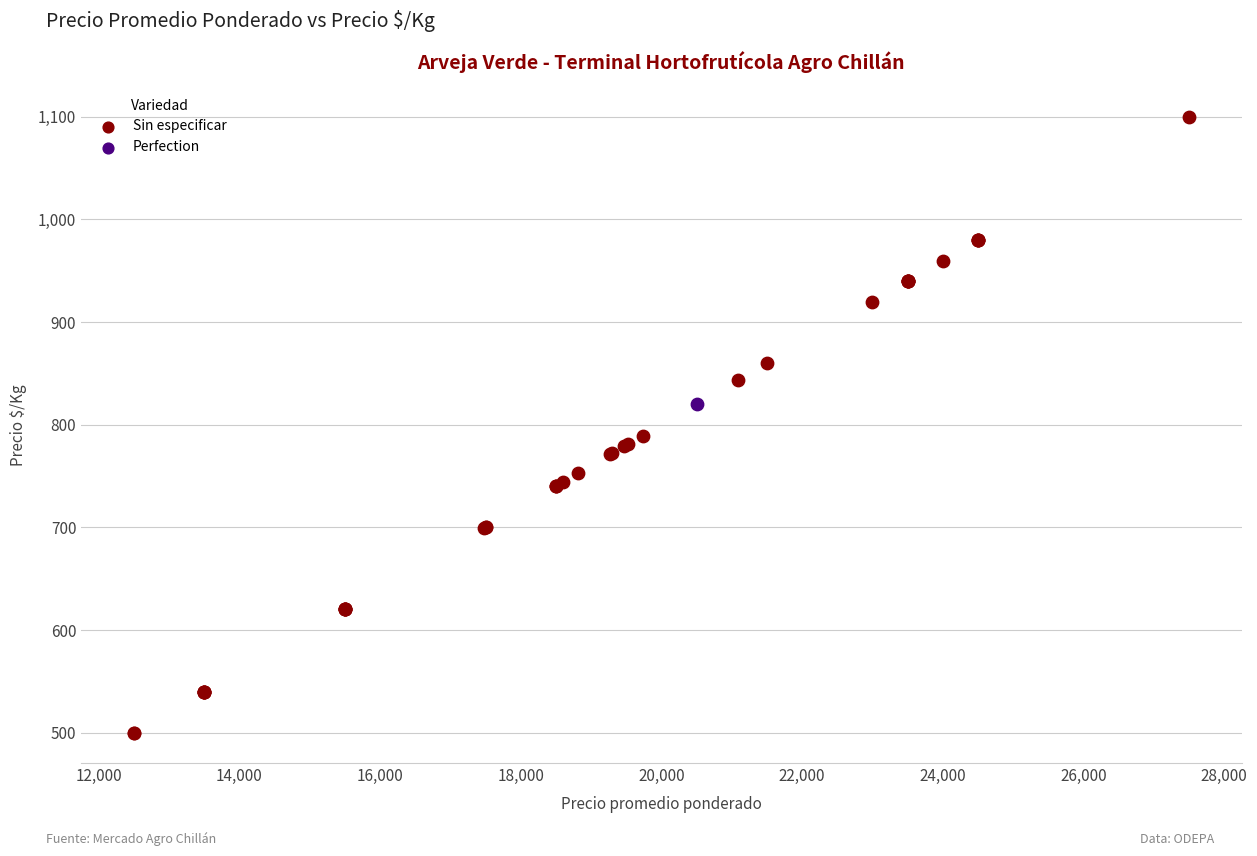

What are all the series names shown in the legend?

Sin especificar, Perfection